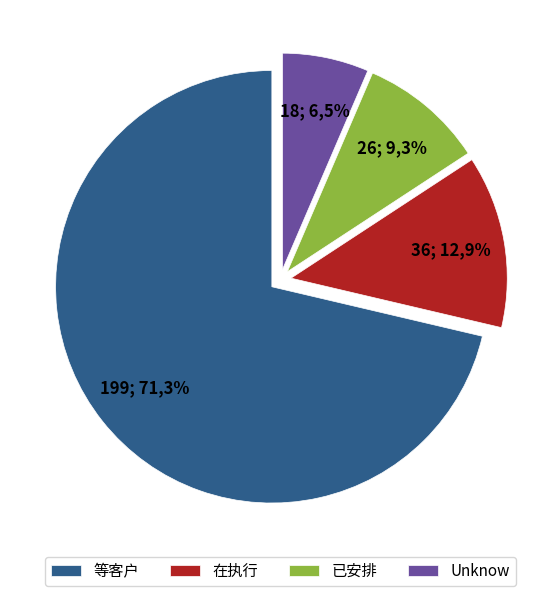

What is the change in value from 已安排 to Unknow?

-8